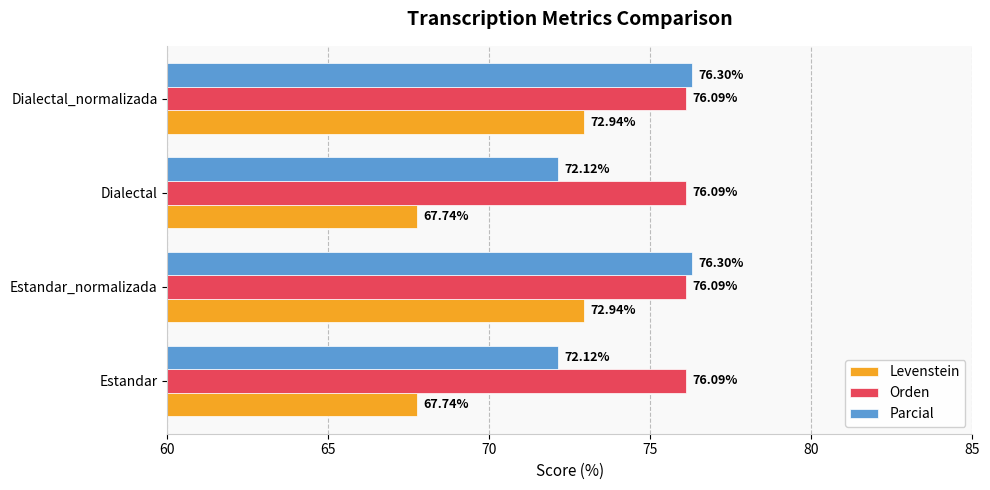

What are all the series names shown in the legend?

Levenstein, Orden, Parcial